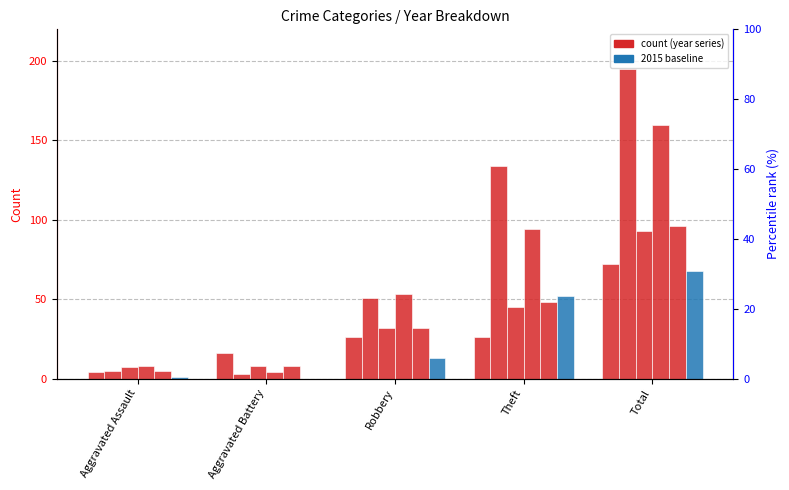

Where is 2018 nearest to the value 82?

Theft